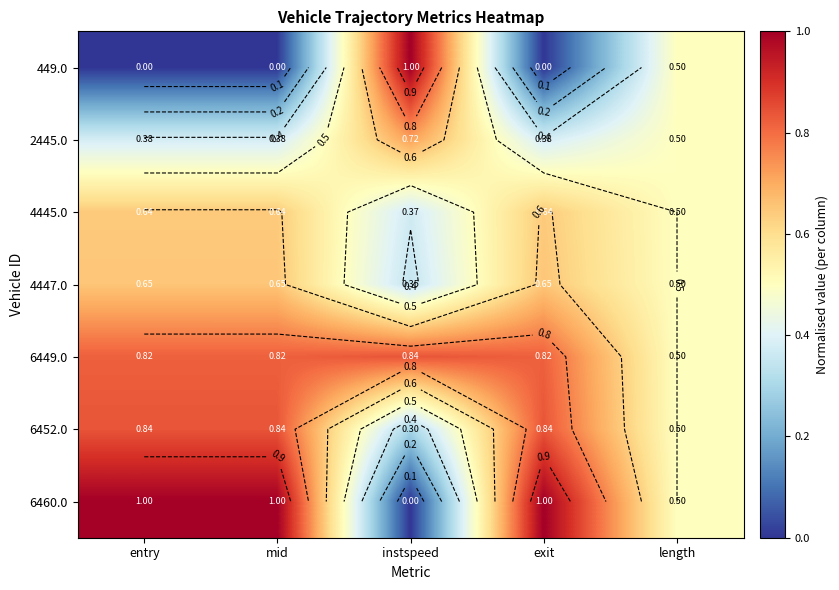

How many 6460.0 values are between 0 and 1?

5